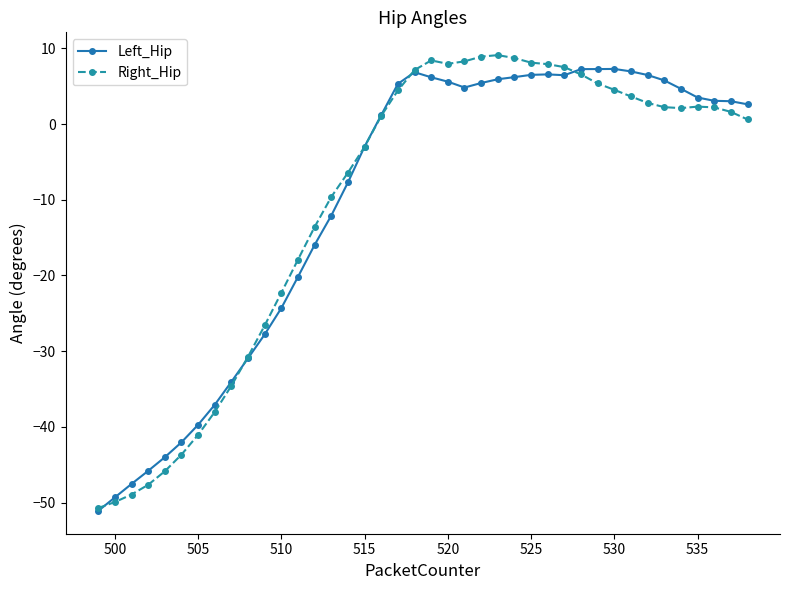

How many data points in Right_Hip are less than 2?

20